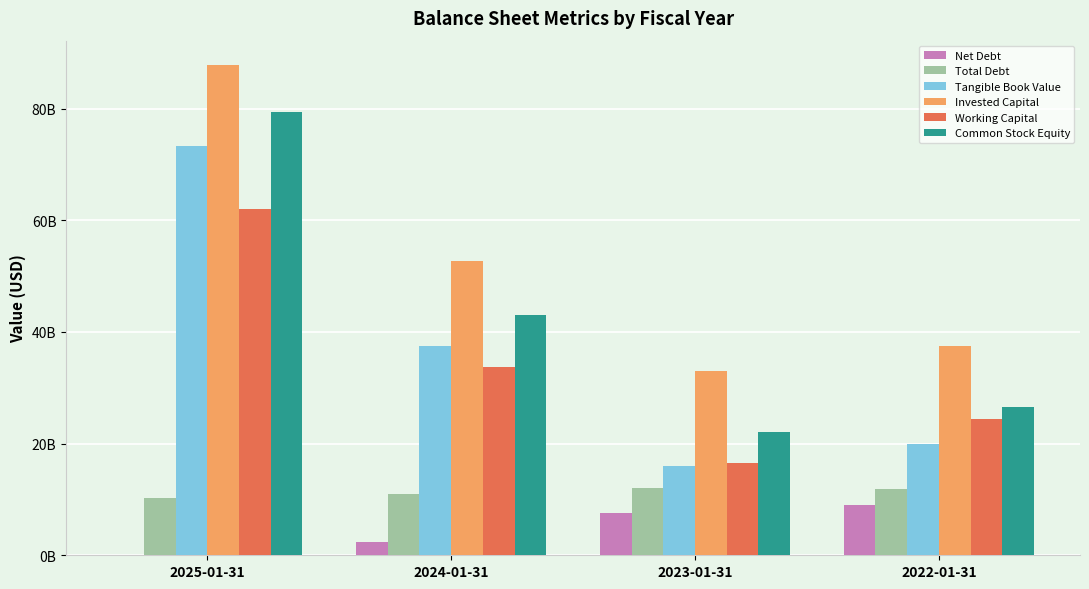

Which series has the largest total across all categories?

Invested Capital